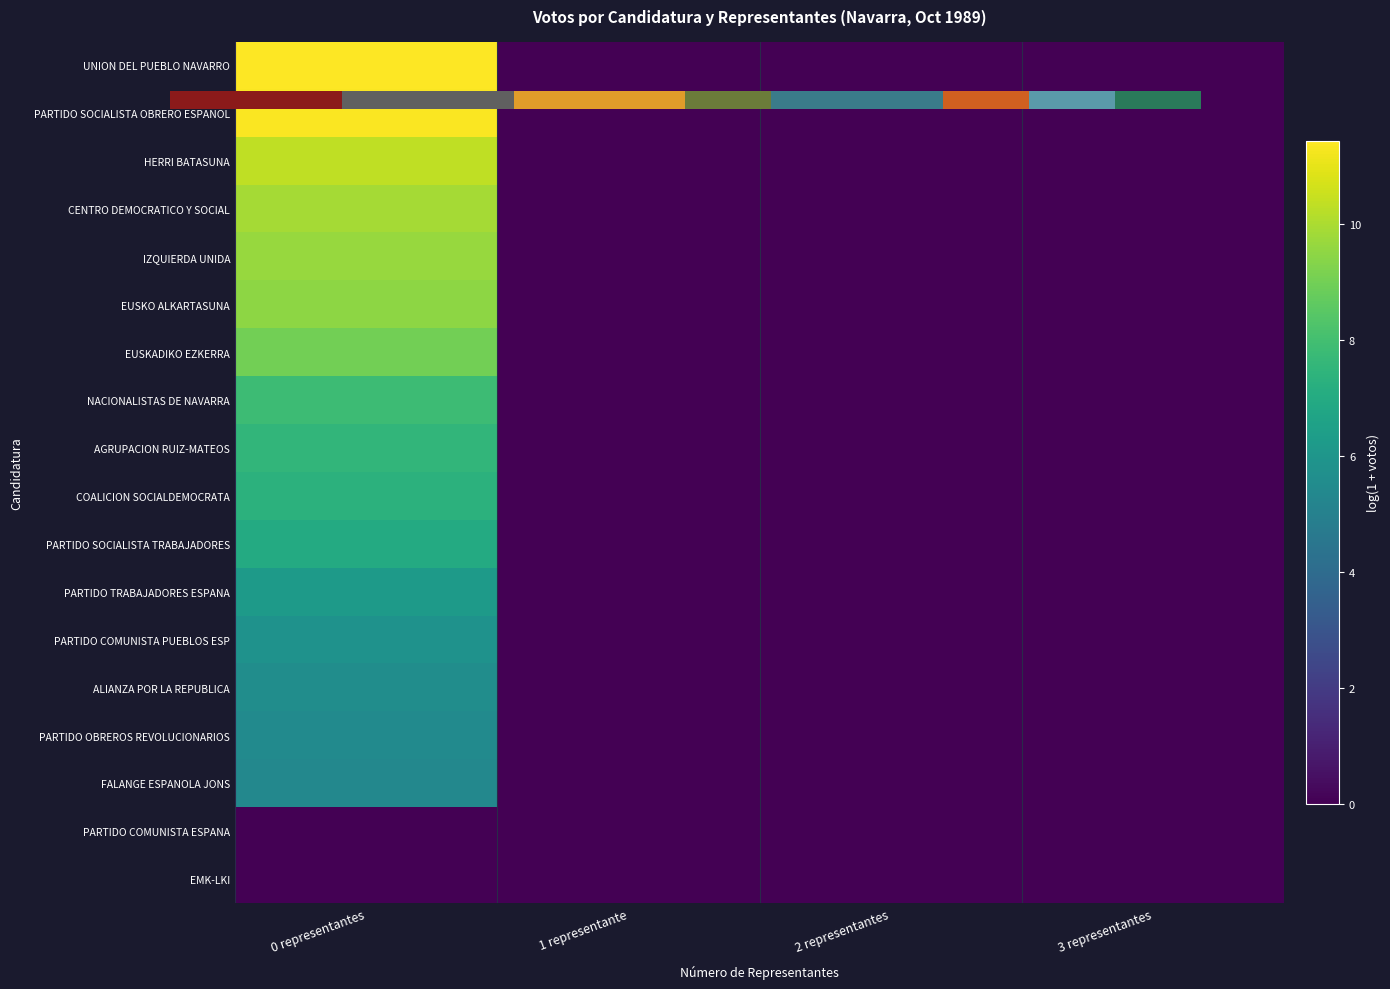

List the series in order of their peak value, highest first.

UNION DEL PUEBLO NAVARRO, PARTIDO SOCIALISTA OBRERO ESPANOL, HERRI BATASUNA, CENTRO DEMOCRATICO Y SOCIAL, IZQUIERDA UNIDA, EUSKO ALKARTASUNA, EUSKADIKO EZKERRA, NACIONALISTAS DE NAVARRA, AGRUPACION RUIZ-MATEOS, COALICION SOCIALDEMOCRATA, PARTIDO SOCIALISTA TRABAJADORES, PARTIDO TRABAJADORES ESPANA, PARTIDO COMUNISTA PUEBLOS ESP, ALIANZA POR LA REPUBLICA, PARTIDO OBREROS REVOLUCIONARIOS, FALANGE ESPANOLA JONS, PARTIDO COMUNISTA ESPANA, EMK-LKI